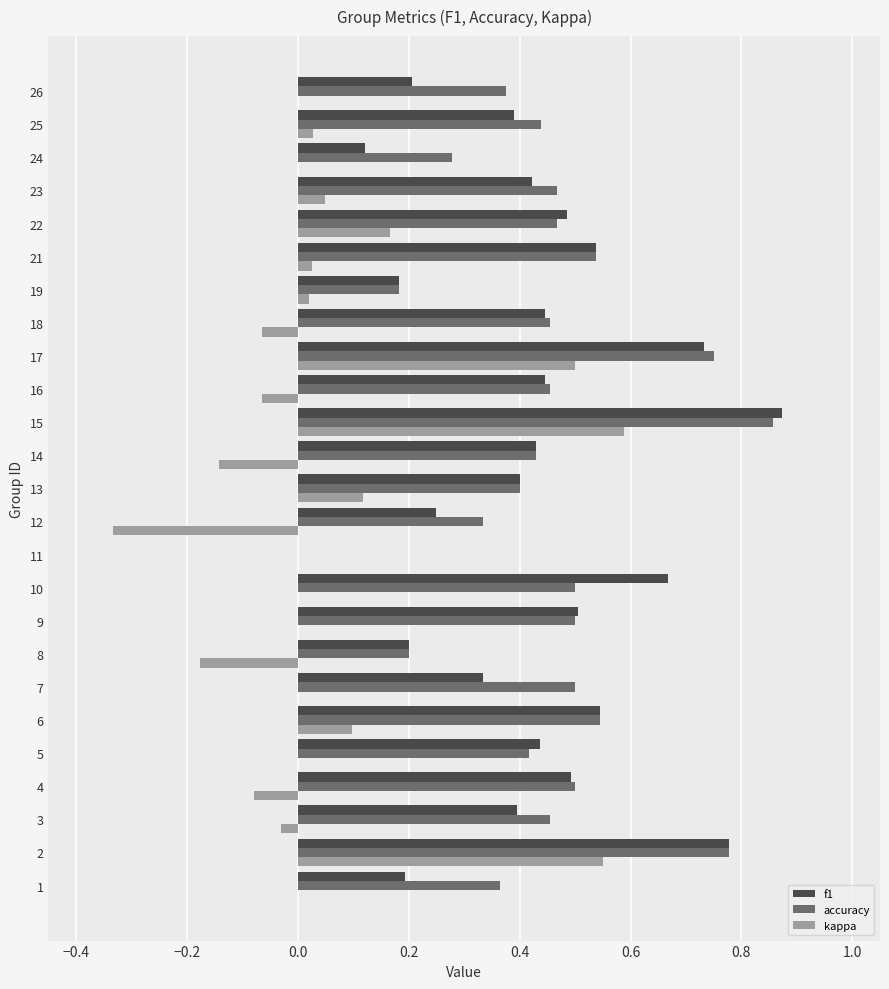

Which series has the largest range (max minus min)?

kappa